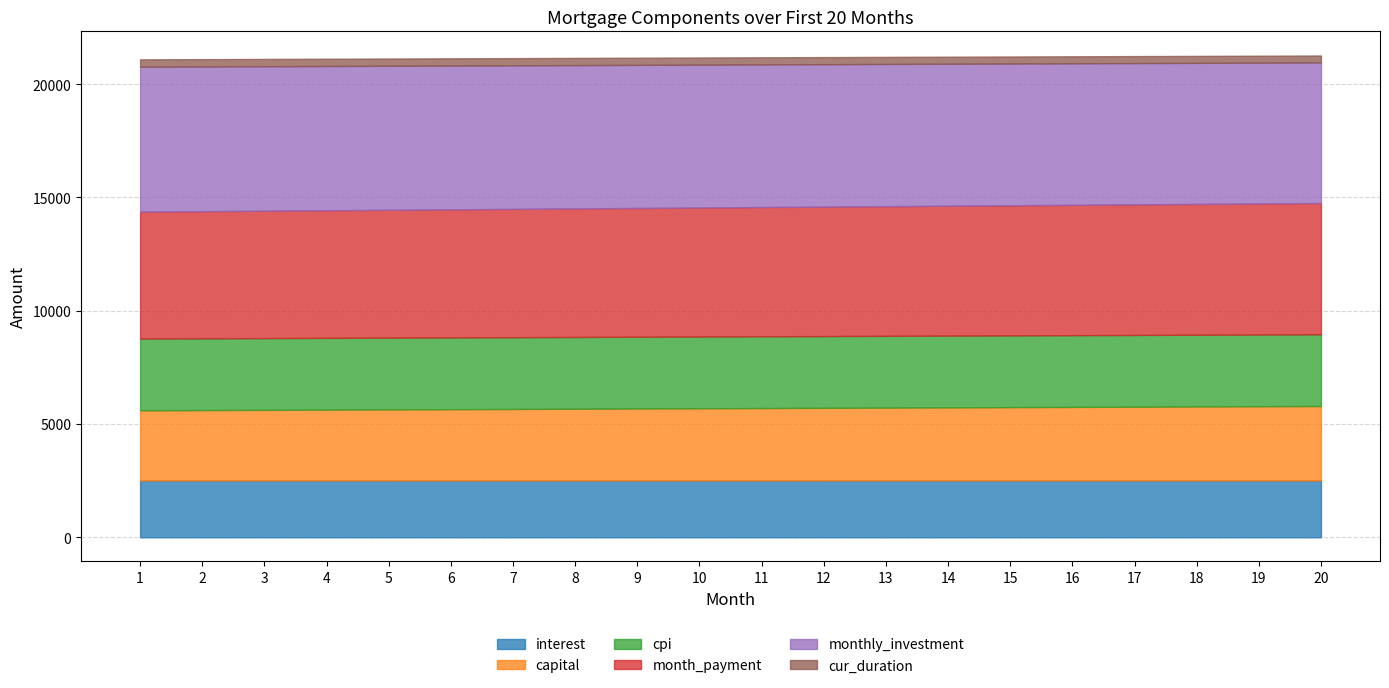

Reading left to right, what are all the values shown in this chart?

interest: 2507.9	2508.1	2508.2	2508.4	2508.5	2508.6	2508.6	2508.6	2508.7	2508.6	2508.6	2508.5	2508.4	2508.3	2508.2	2508.0	2507.8	2507.6	2507.3	2507.0
capital: 3096.2	3106.0	3115.8	3125.7	3135.6	3145.5	3155.5	3165.5	3175.5	3185.6	3195.7	3205.8	3215.9	3226.1	3236.3	3246.6	3256.8	3267.2	3277.5	3287.9
cpi: 3166.9	3167.1	3167.2	3167.4	3167.5	3167.6	3167.6	3167.6	3167.6	3167.5	3167.4	3167.3	3167.1	3167.0	3166.7	3166.5	3166.2	3165.9	3165.5	3165.1
month_payment: 5604.1	5614.1	5624.1	5634.1	5644.1	5654.1	5664.1	5674.1	5684.1	5694.2	5704.2	5714.3	5724.3	5734.4	5744.5	5754.5	5764.6	5774.7	5784.8	5794.9
monthly_investment: 6395.9	6385.9	6375.9	6365.9	6355.9	6345.9	6335.9	6325.9	6315.9	6305.8	6295.8	6285.7	6275.7	6265.6	6255.5	6245.5	6235.4	6225.3	6215.2	6205.1
cur_duration: 324.0	323.0	322.0	321.0	320.0	319.0	318.0	317.0	316.0	315.0	314.0	313.0	312.0	311.0	310.0	309.0	308.0	307.0	306.0	305.0